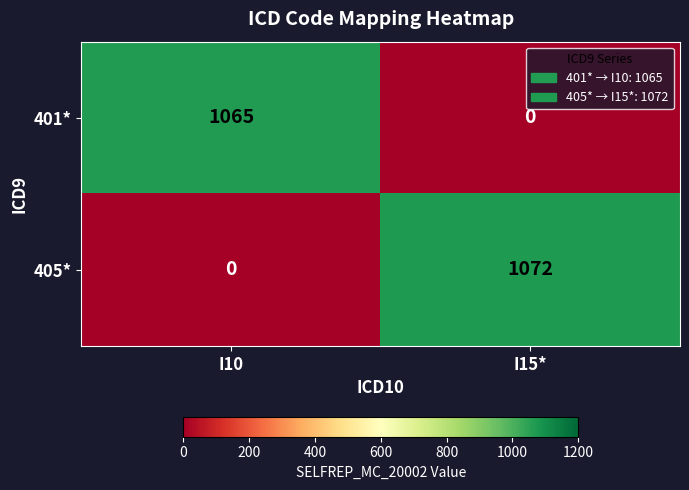

Is it true that 401* equals 0 at I15*?

True